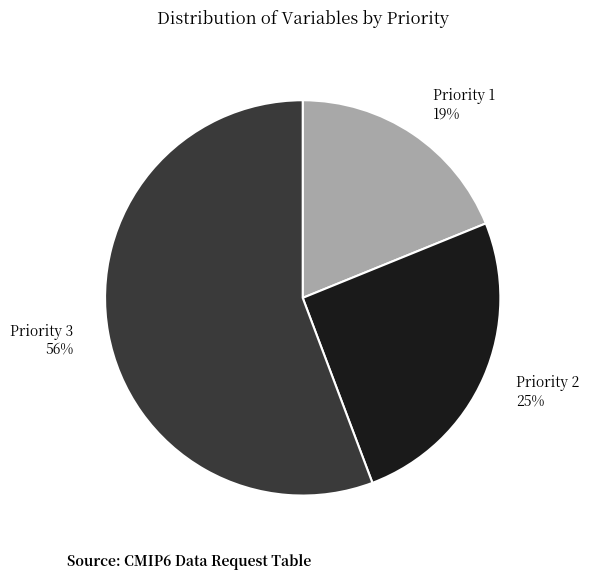

Which category has the biggest portion of the pie?

Priority 3